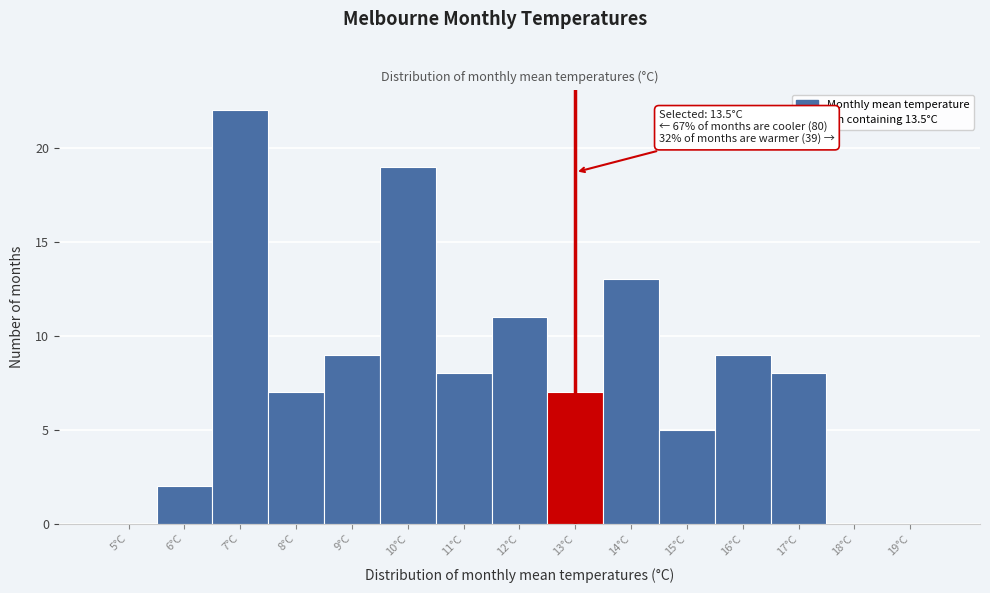

Reading left to right, list all the values displayed in this chart.

5°C=0	6°C=2	7°C=22	8°C=7	9°C=9	10°C=19	11°C=8	12°C=11	13°C=7	14°C=13	15°C=5	16°C=9	17°C=8	18°C=0	19°C=0